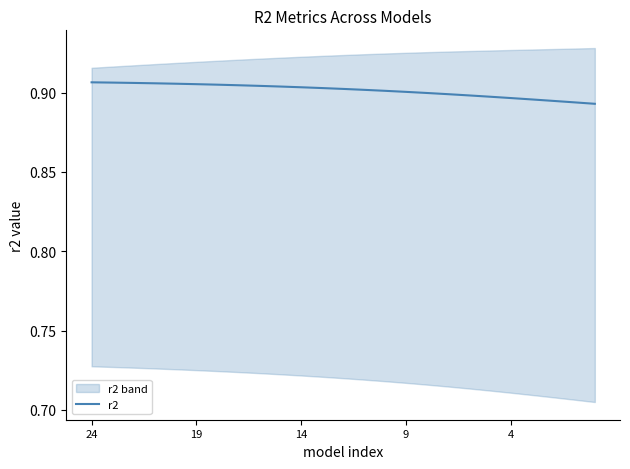

How many lines are shown in the chart?

1